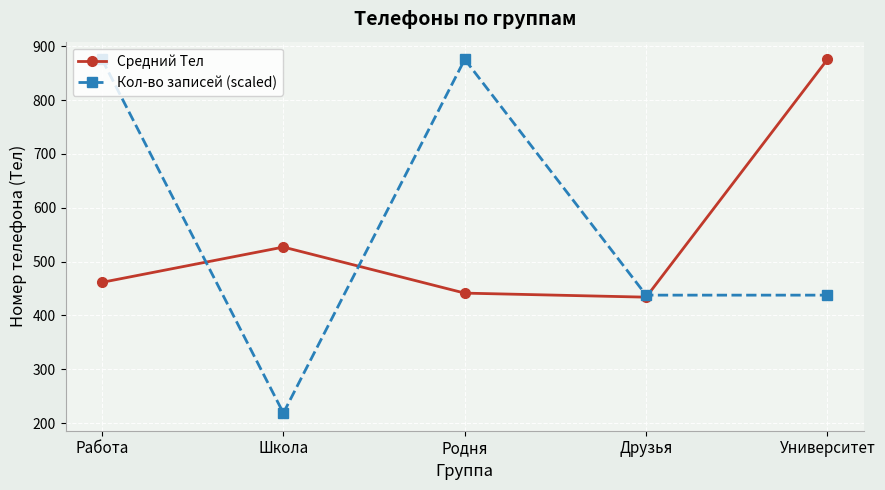

At which category is the sum across all series the highest?

Работа